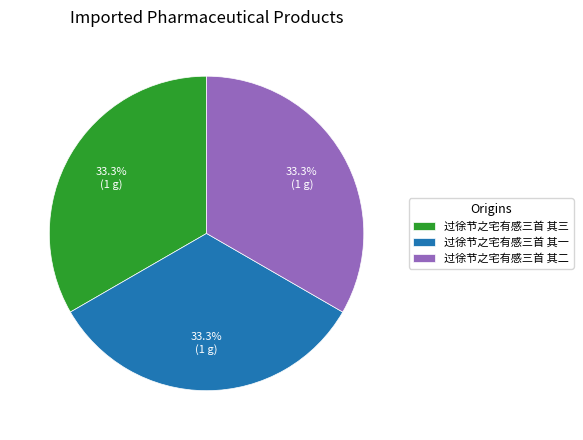

Is it true that 过徐节之宅有感三首 其二 is 33% of the pie?

True